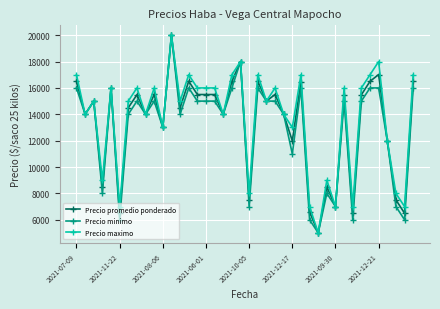

Does the chart display data point markers on the line(s)?

Yes